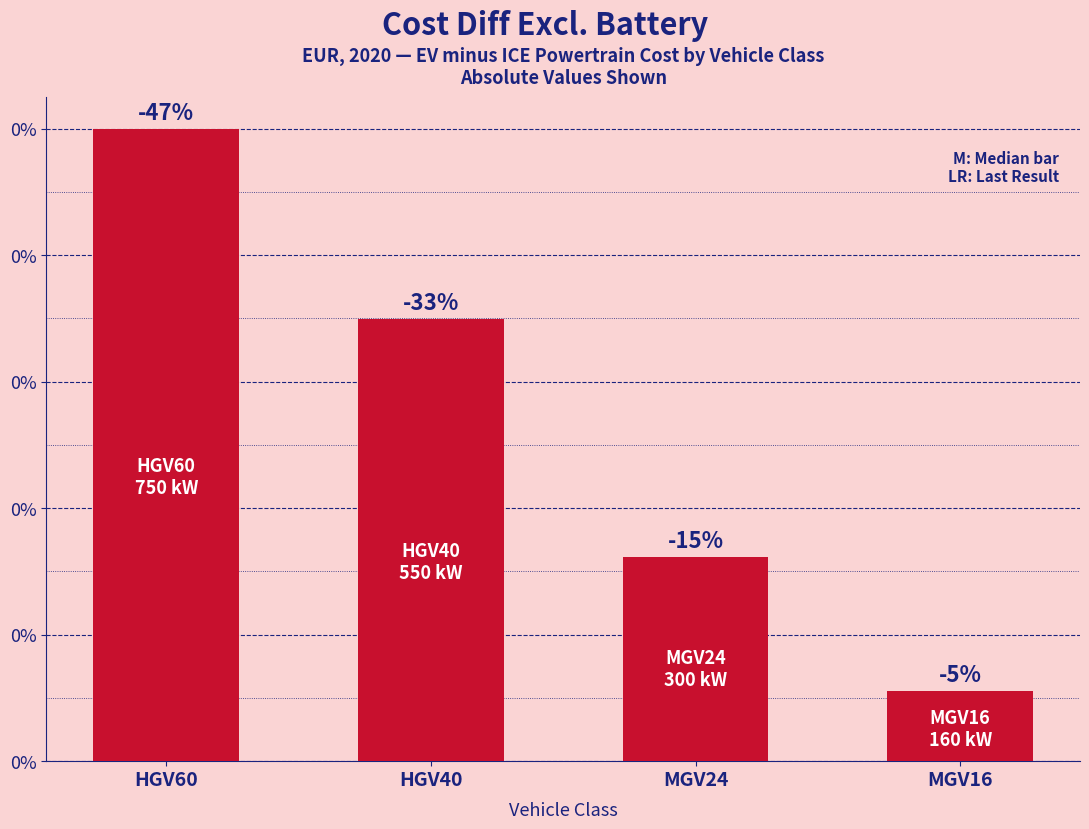

Are the bars horizontal?

No